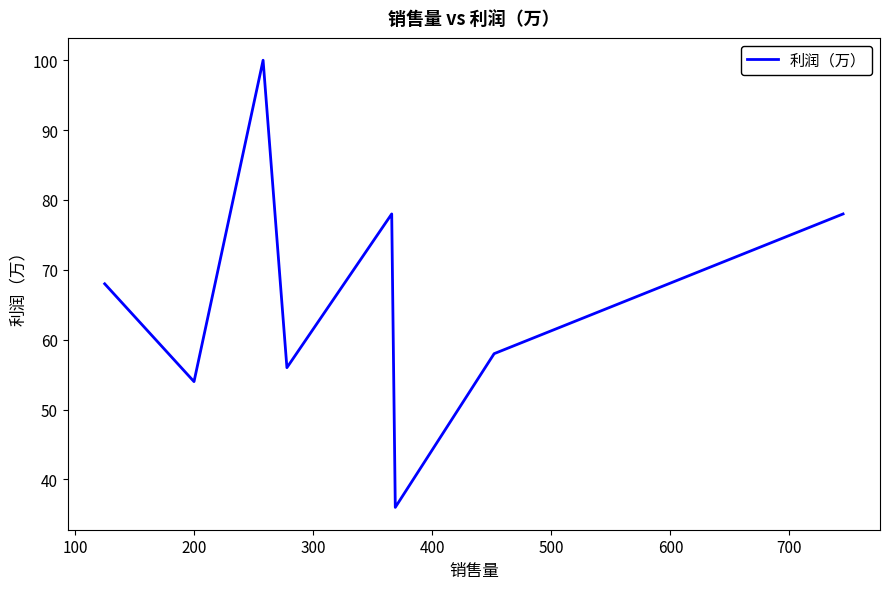

What is the maximum value shown in the chart?

100